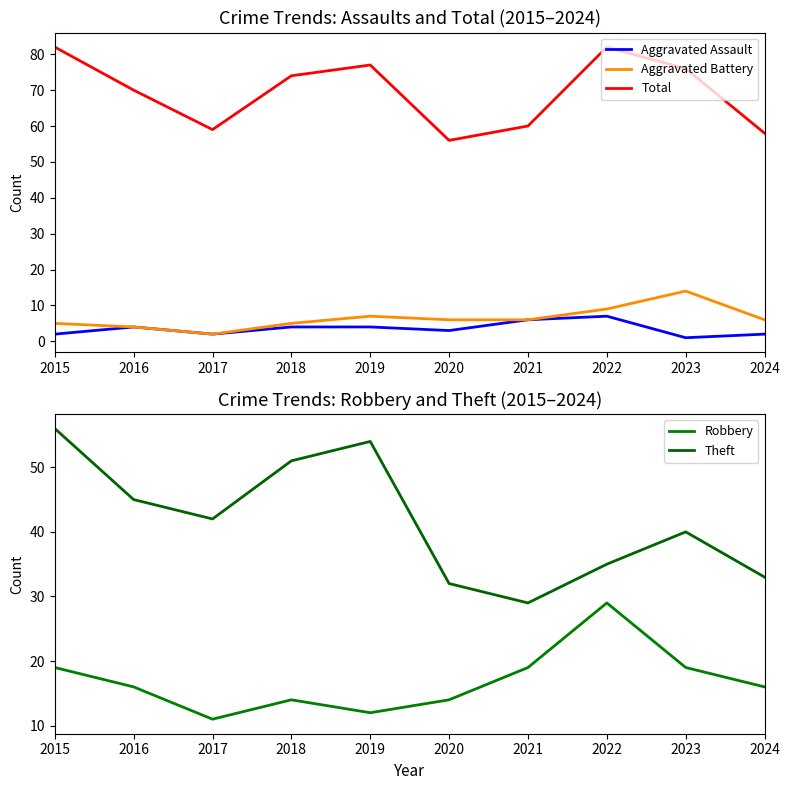

True or false: Aggravated Battery has more than 0 interior local peaks.

True